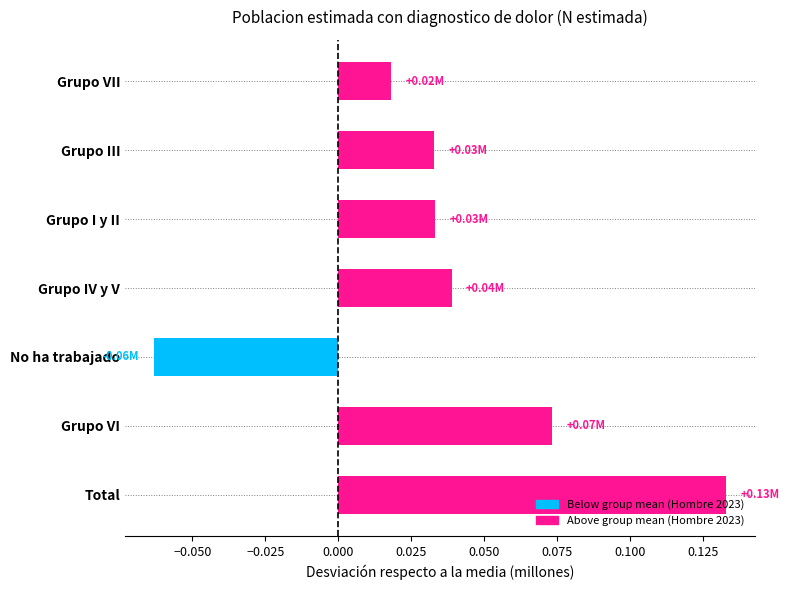

Where is the data nearest to the value 0?

Grupo VII